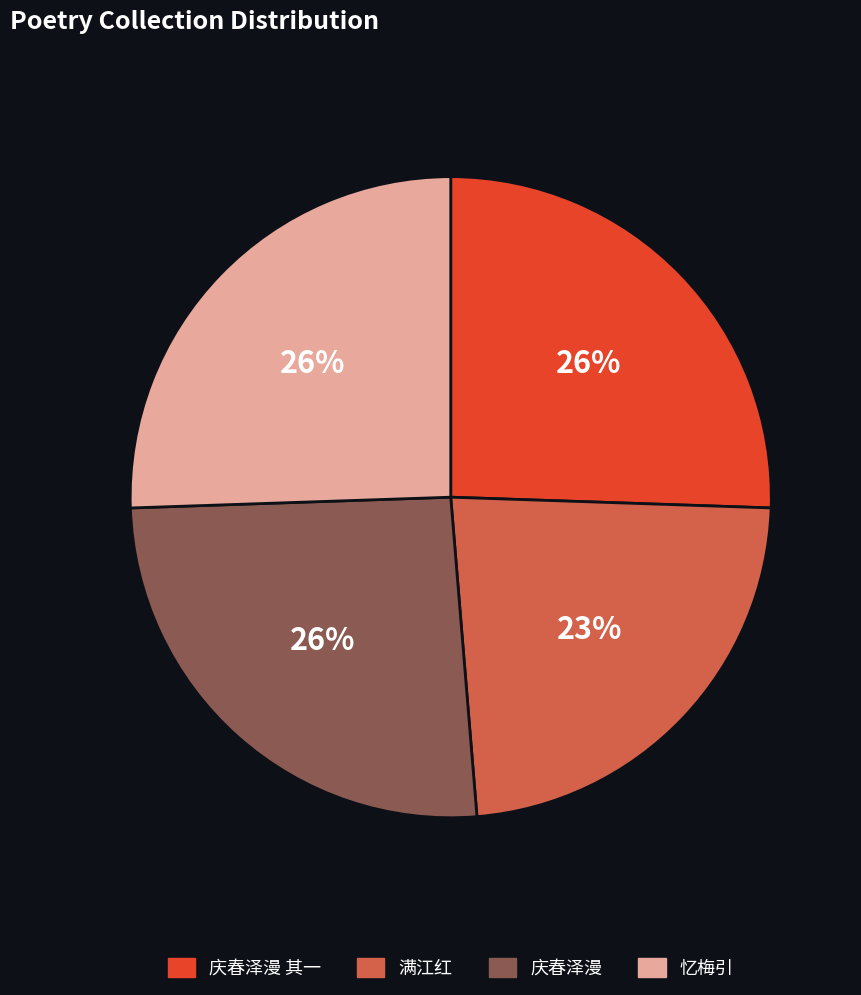

Count the number of slices in the pie.

4